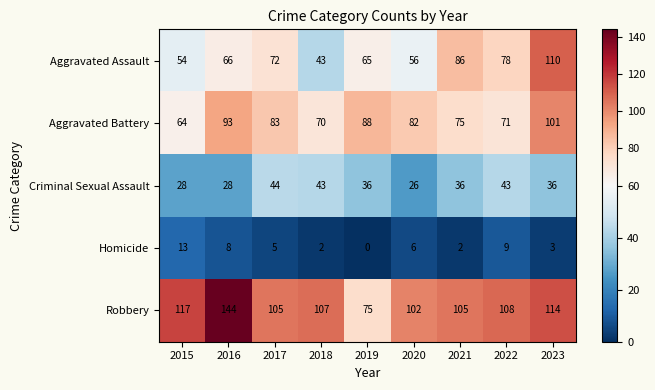

At which category does the chart reach its minimum across all series?

2019